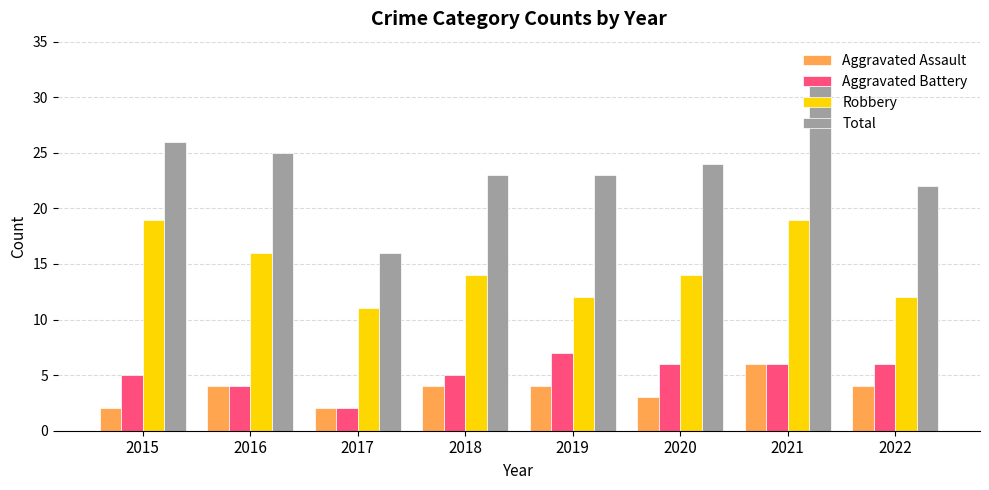

Which series has the widest spread of values?

Total